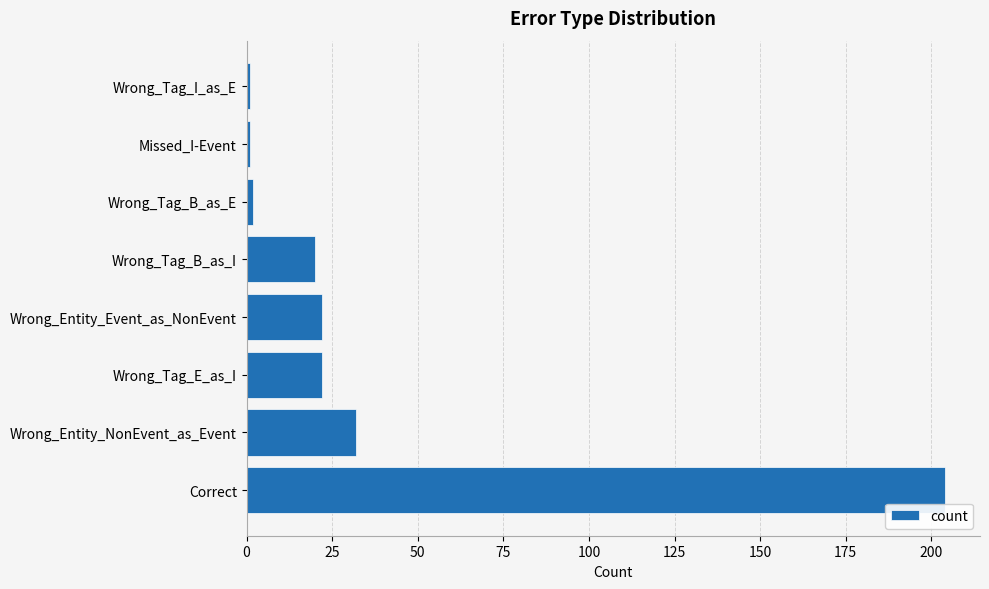

Does the chart contain any negative values?

No